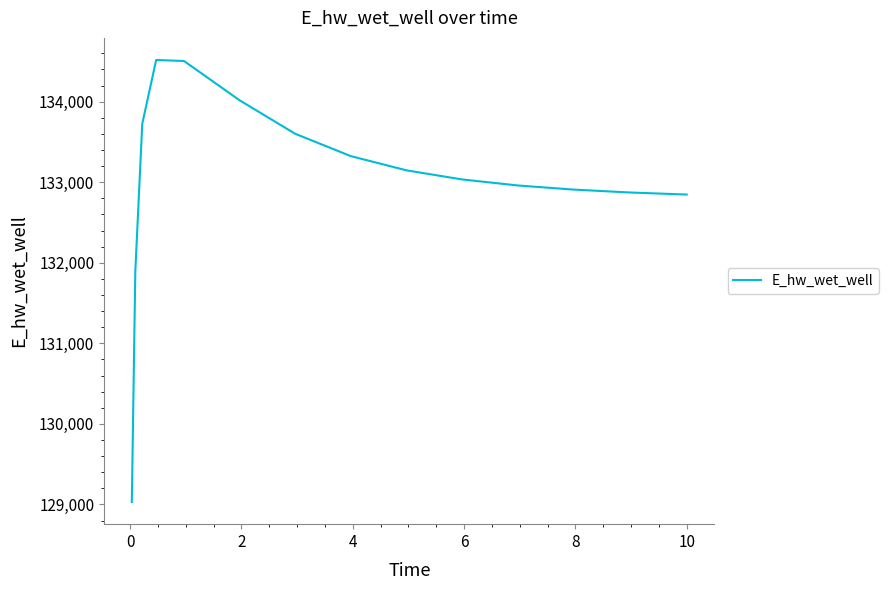

What is the greatest value displayed?

134517.1